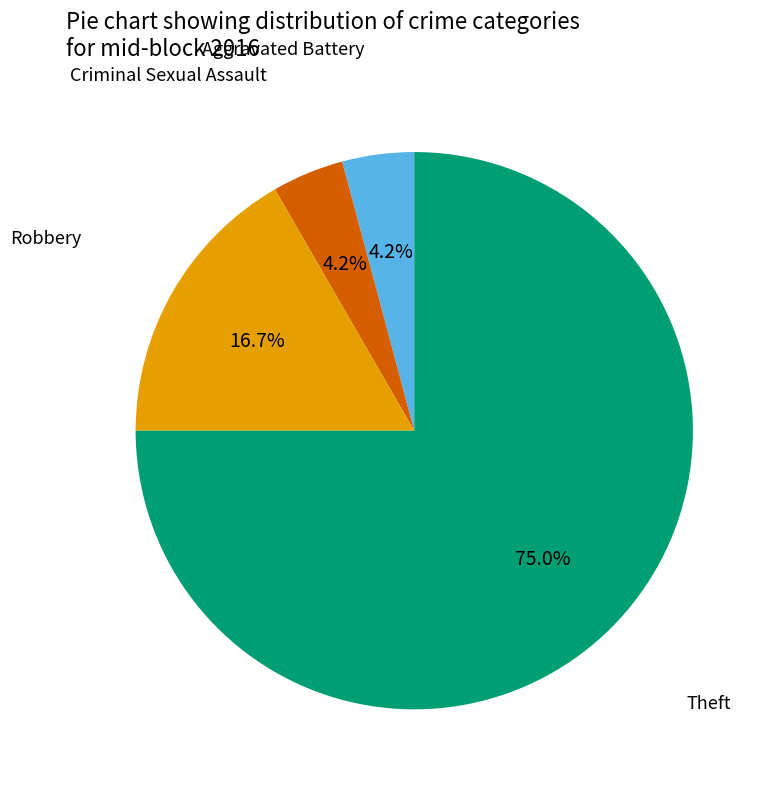

Is there any slice that represents more than half of the pie?

Yes